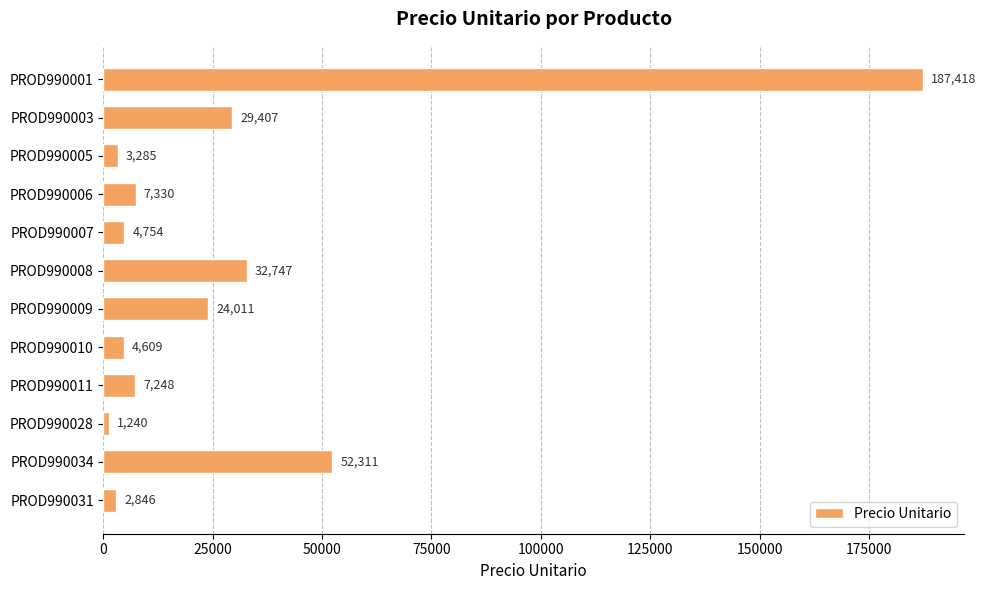

Rank the categories by value from highest to lowest.

PROD990001, PROD990034, PROD990008, PROD990003, PROD990009, PROD990006, PROD990011, PROD990007, PROD990010, PROD990005, PROD990031, PROD990028